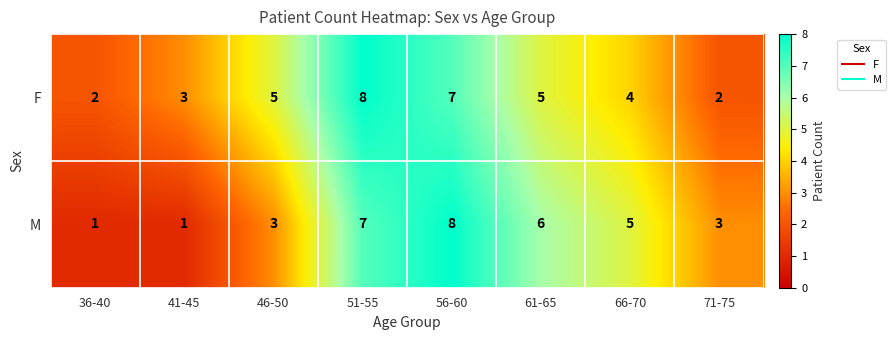

What is the difference between the maximum and minimum values in the M series?

7